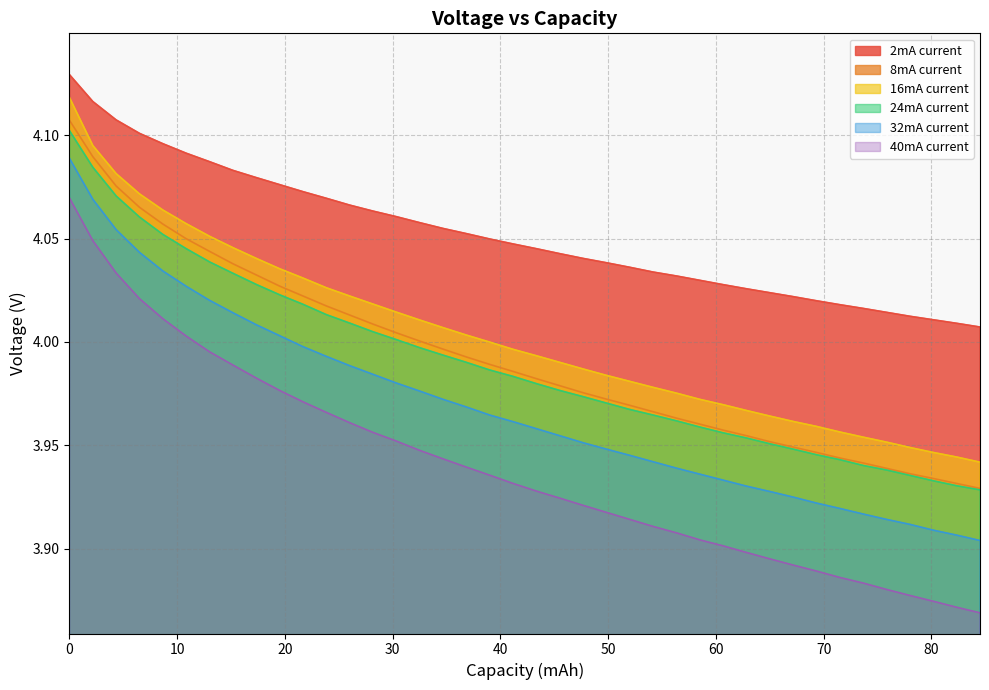

Which series has the largest range (max minus min)?

40mA current